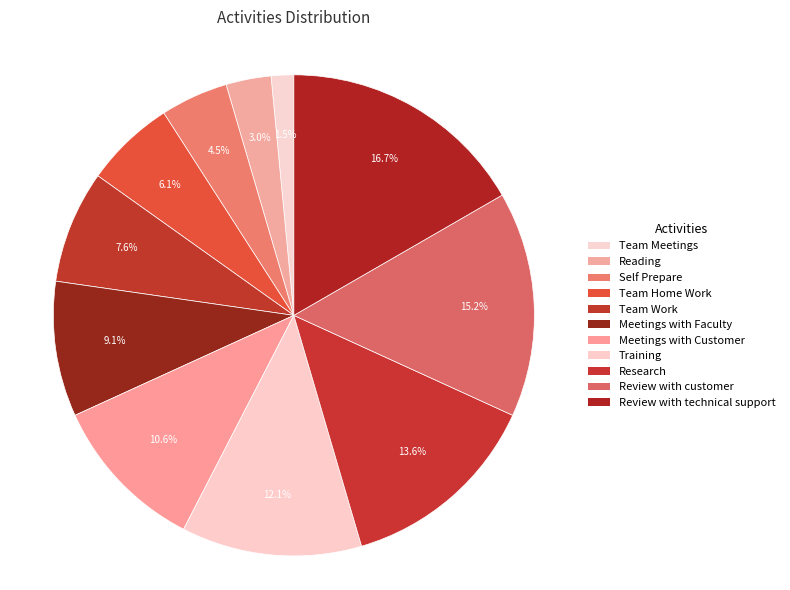

To the nearest percent, what is the difference between the Meetings with Customer and Reading slice percentages?

8%